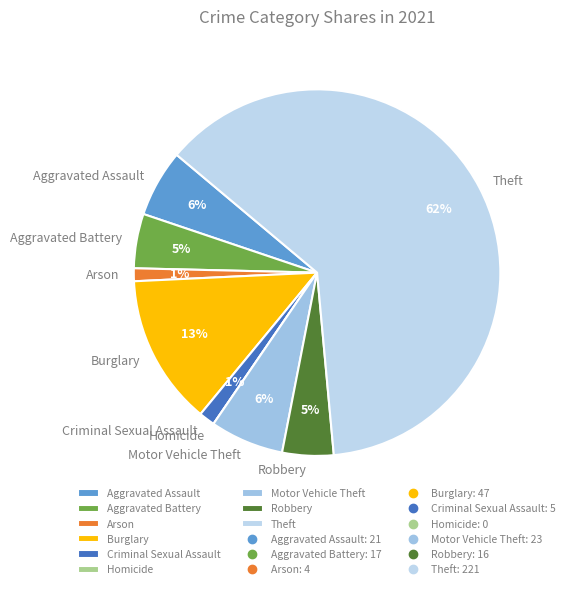

Is there a majority slice in this chart?

Yes